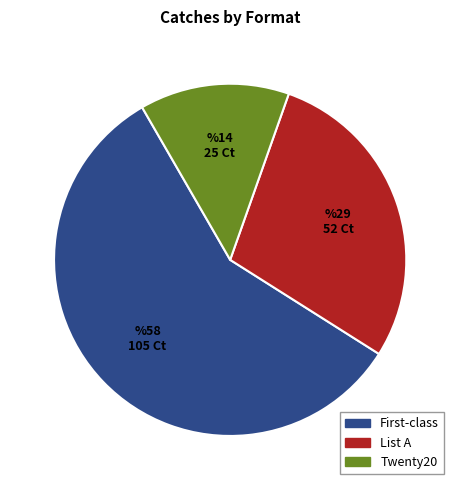

Rank the categories by value from lowest to highest.

Twenty20, List A, First-class